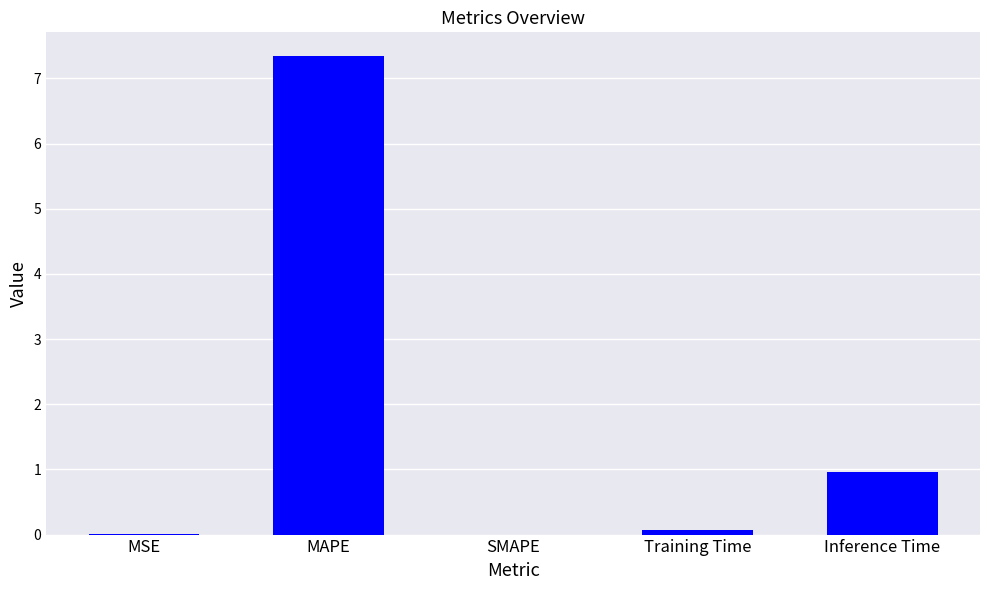

Are the bars horizontal?

No